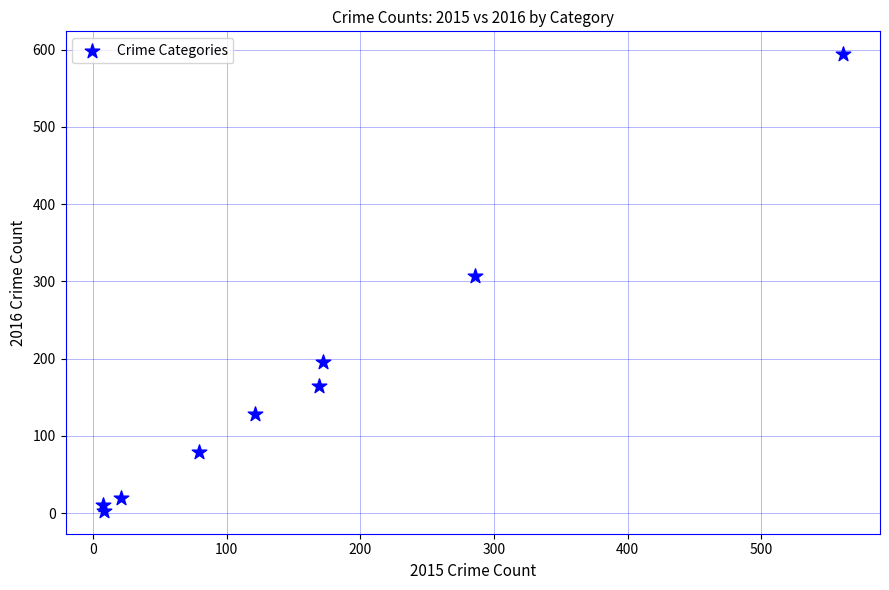

What Y value in the scatter plot is closest to 298?

307